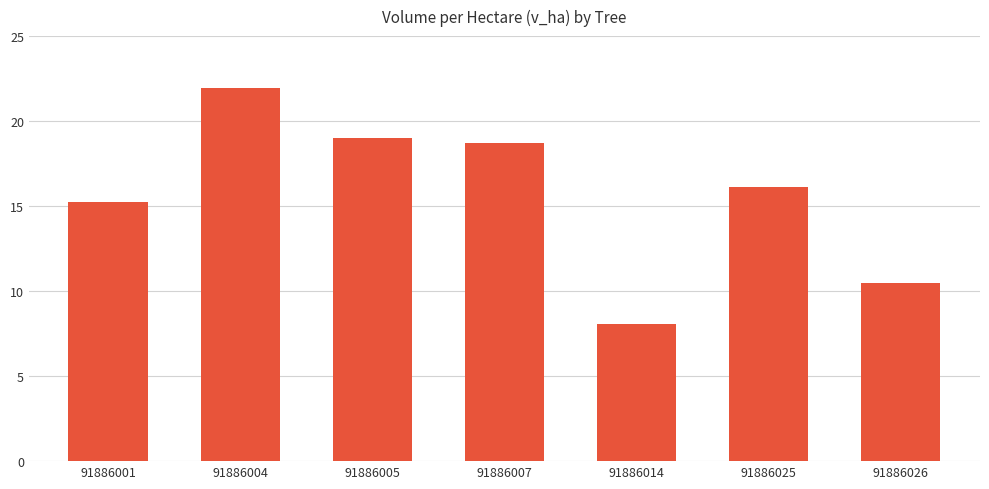

What is the value of the 3rd bar from the left?

19.0